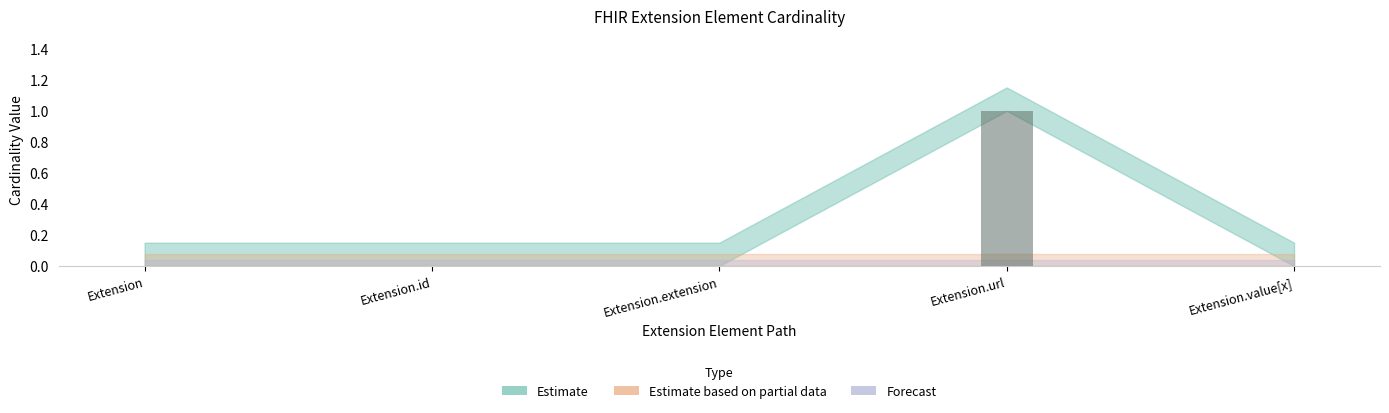

What is the change in value from Extension.id to Extension.url?

+1